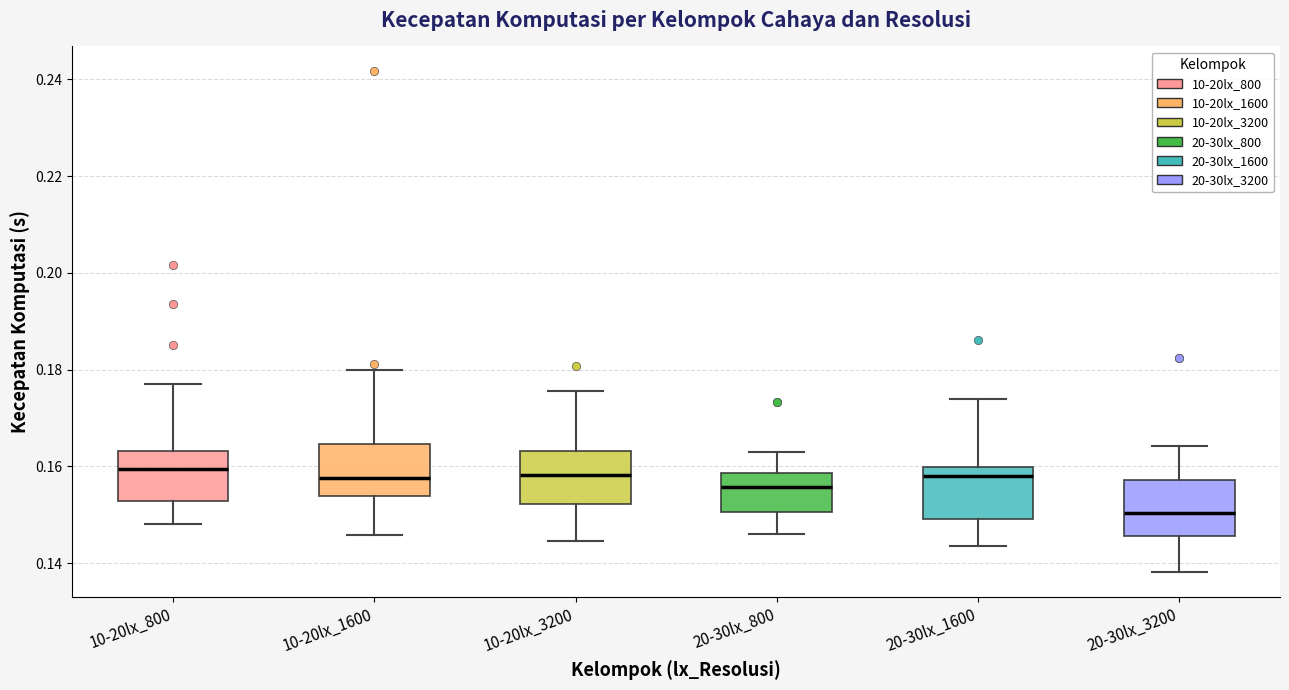

Where does the lower whisker of the box for 10-20lx_3200 end on the y-axis? The values are not printed on the chart, so give them approximately, as read against the axis.

0.144